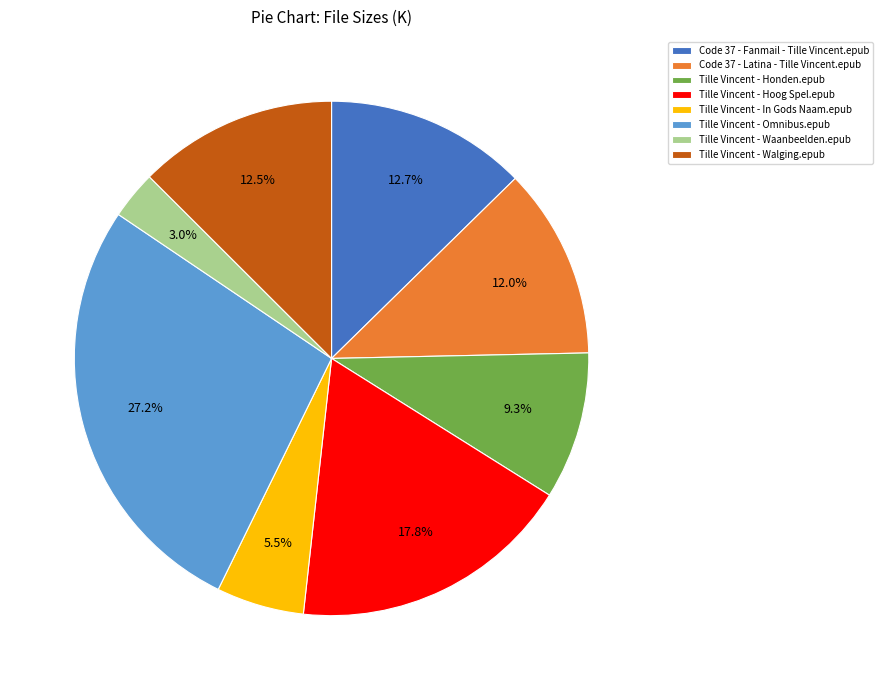

What is the largest slice in the pie chart?

Tille Vincent - Omnibus.epub